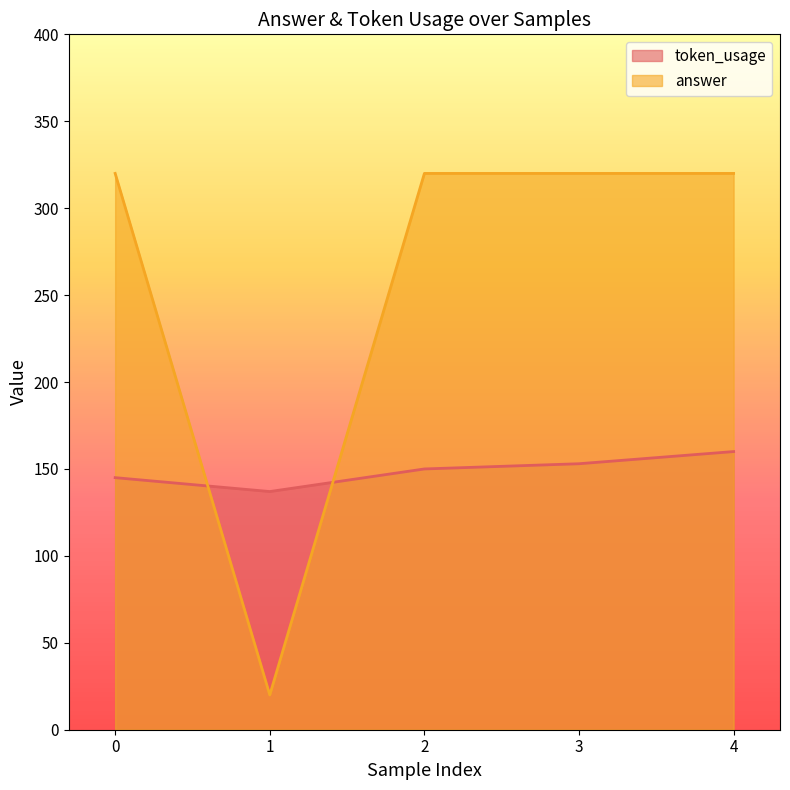

Between 1 and 4, which series saw the biggest shift?

answer